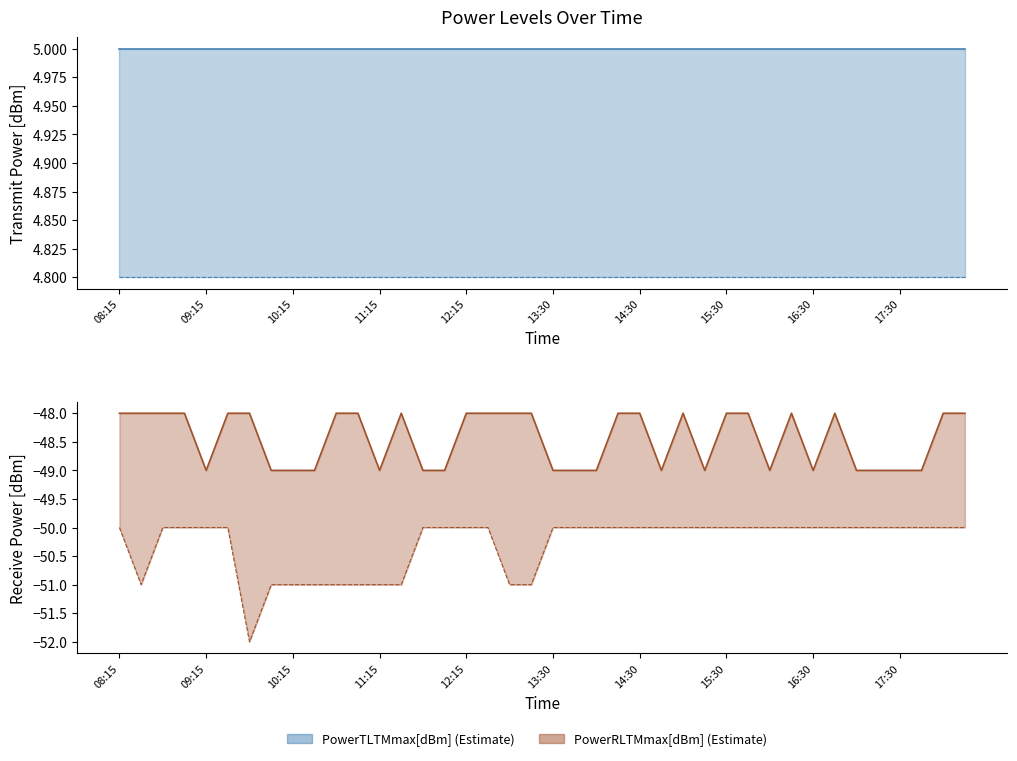

What is the average value of the PowerRLTMmin[dBm] series?

-50.3